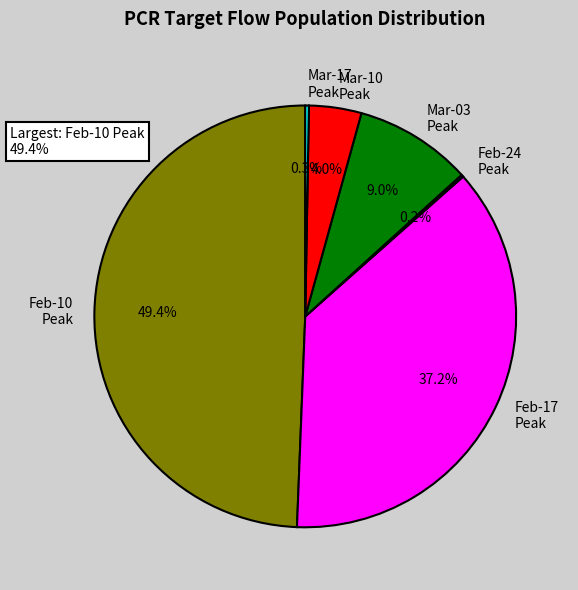

Does Mar-17 Peak account for over 50% of the chart?

No